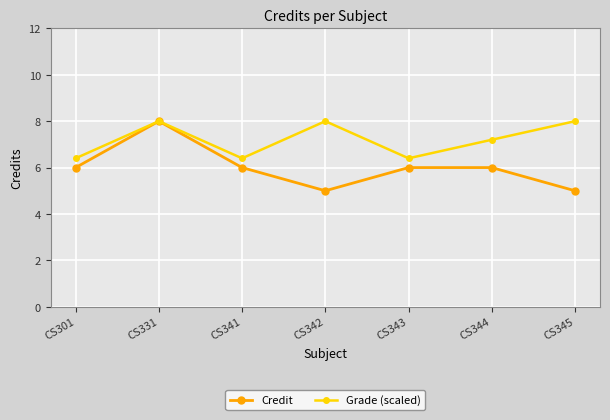

At which category does Grade (scaled) reach its first local peak?

CS331